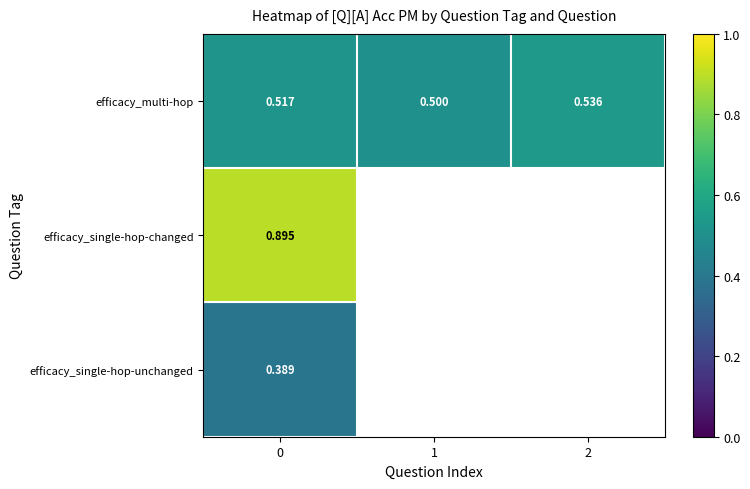

Is the value of efficacy_single-hop-changed at 0 greater than the value of efficacy_multi-hop at 2?

Yes